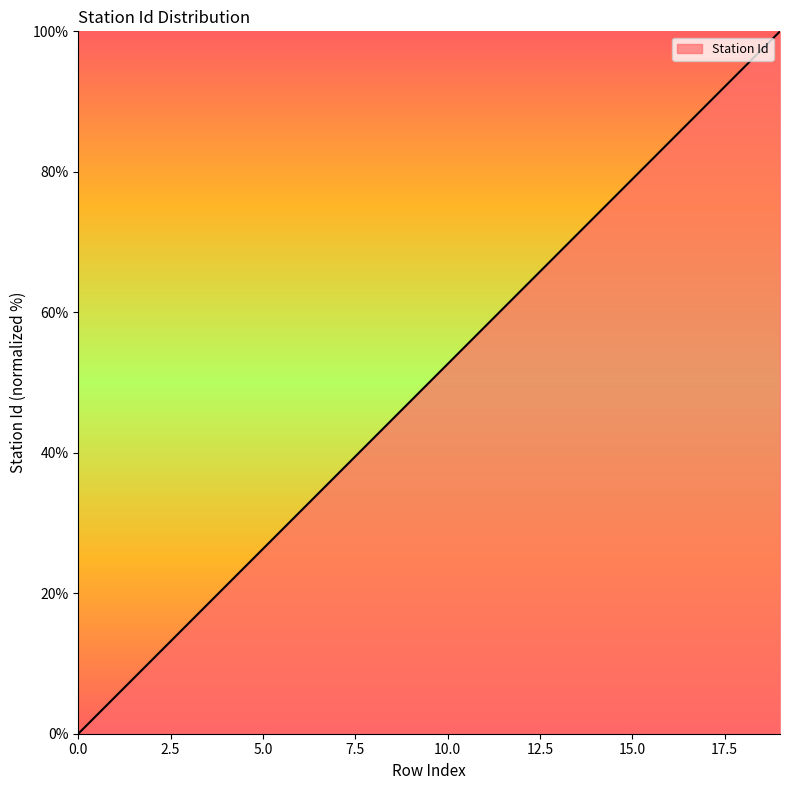

What is the difference between the maximum and minimum values?

100.0